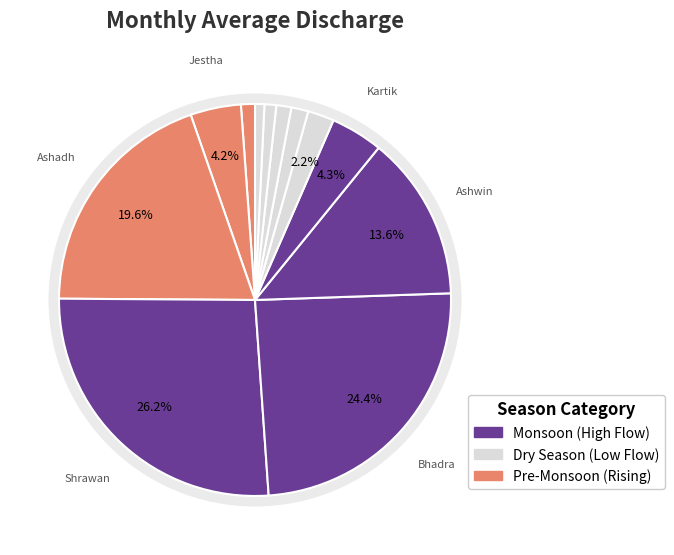

What is the largest slice in the pie chart?

Shrawan